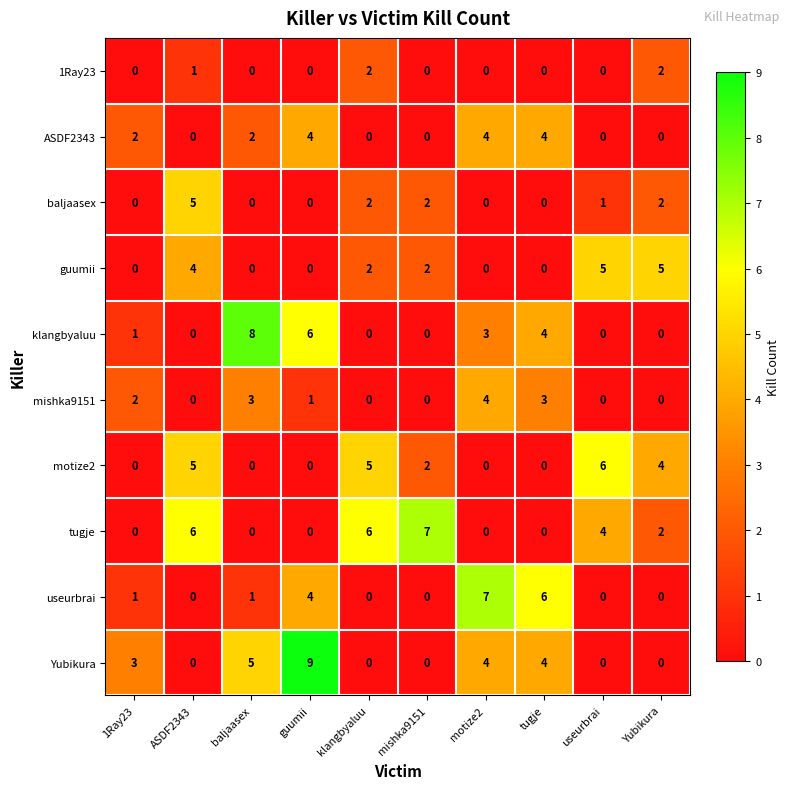

At which label is 1Ray23 closest to 1?

ASDF2343